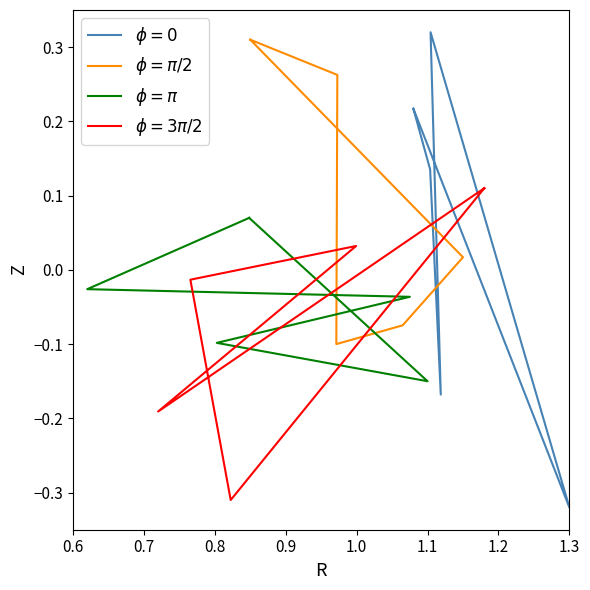

Is the value of $\phi = \pi/2$ at 0.8 greater than the value of $\phi = \pi$ at 0.9?

No